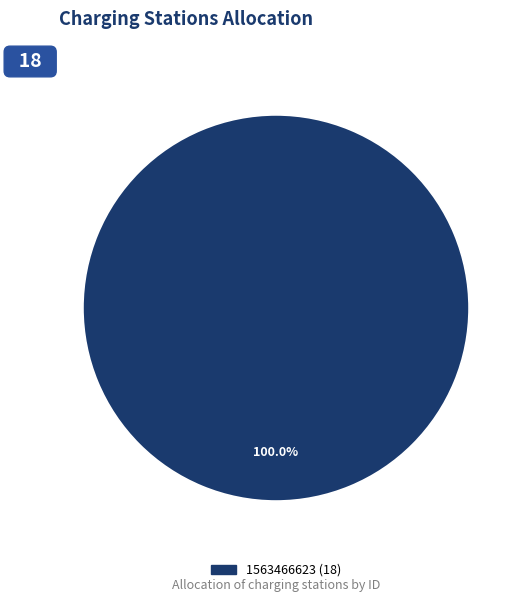

Is there a majority slice in this chart?

Yes